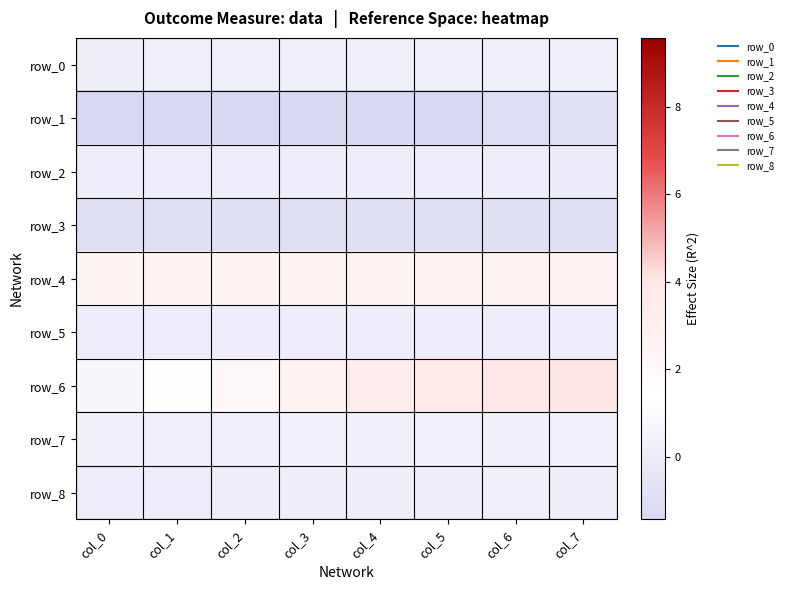

Which series has the largest total across all categories?

row_6